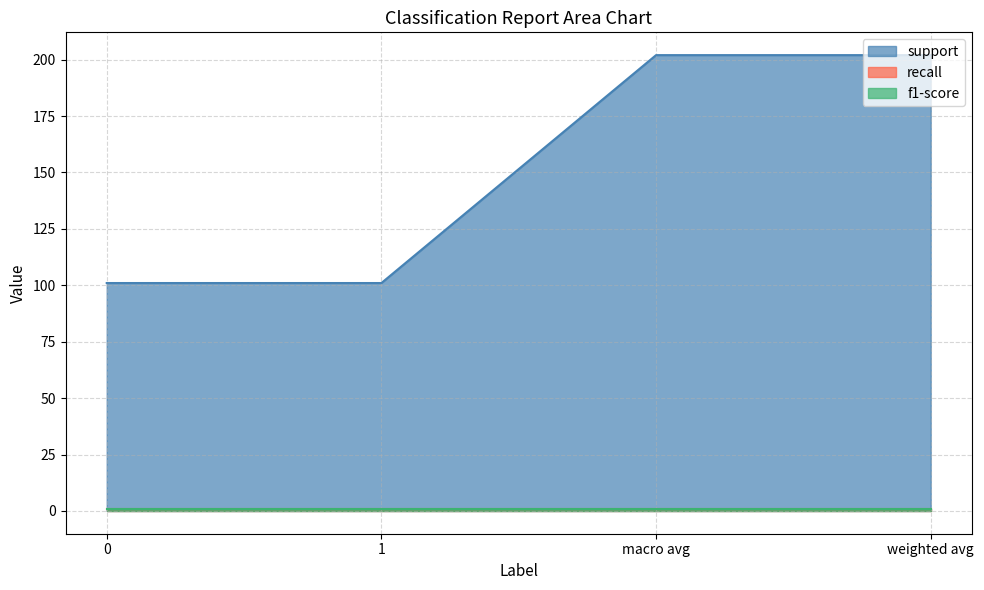

True or false: recall has a value of 1 at macro avg.

False